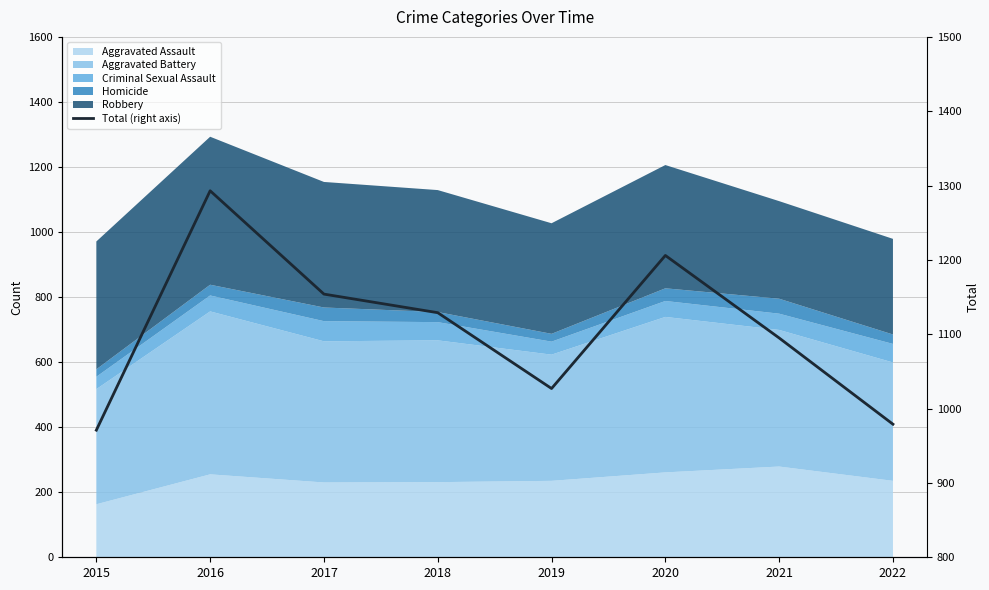

What is the difference between the second highest and minimum values?

235